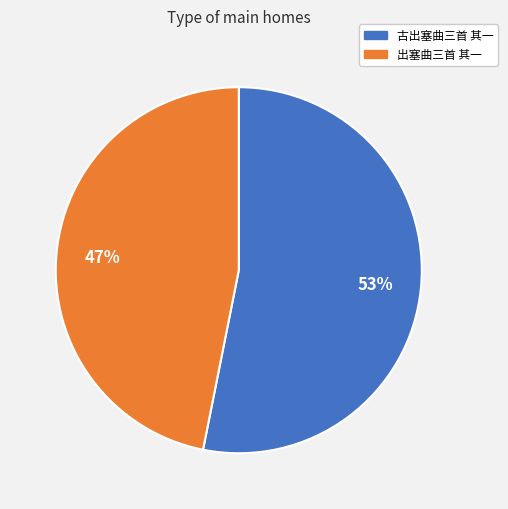

Combined, do 古出塞曲三首 其一 and 出塞曲三首 其一 account for over 50%?

Yes